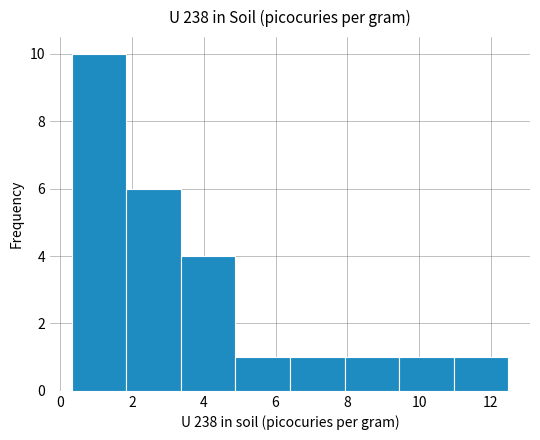

How tall is the bar that spans 9.44 to 10.96 on the x-axis? Neither the bar edges nor the heights are printed on the chart, so give them approximately, as read against the axes.

1